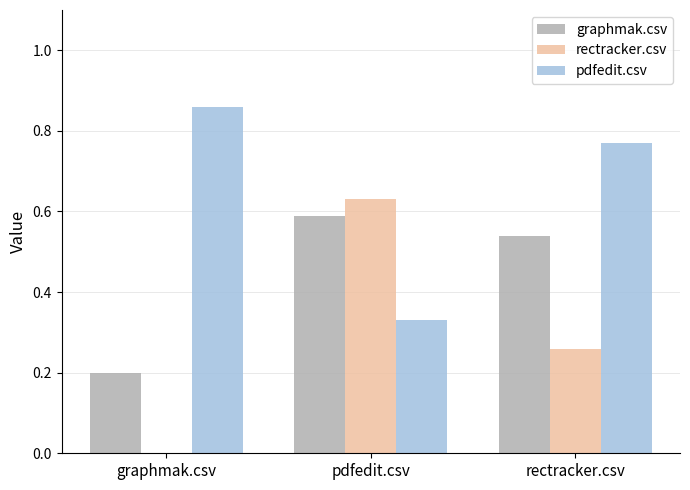

What is the sum of all graphmak.csv values?

1.3